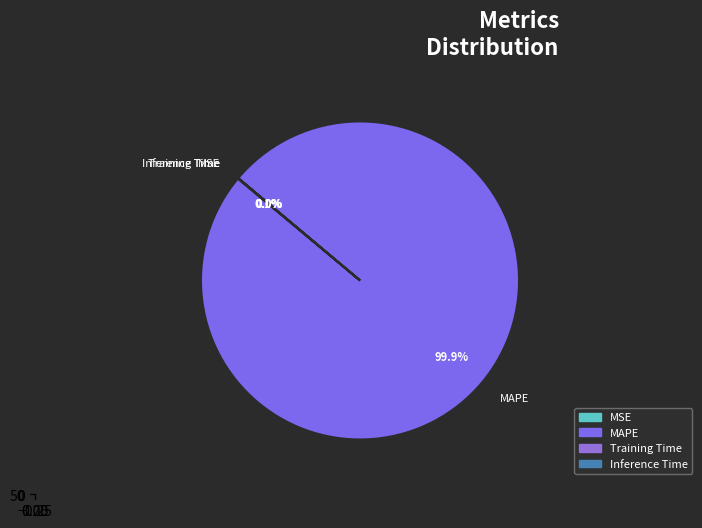

Count the number of slices in the pie.

4